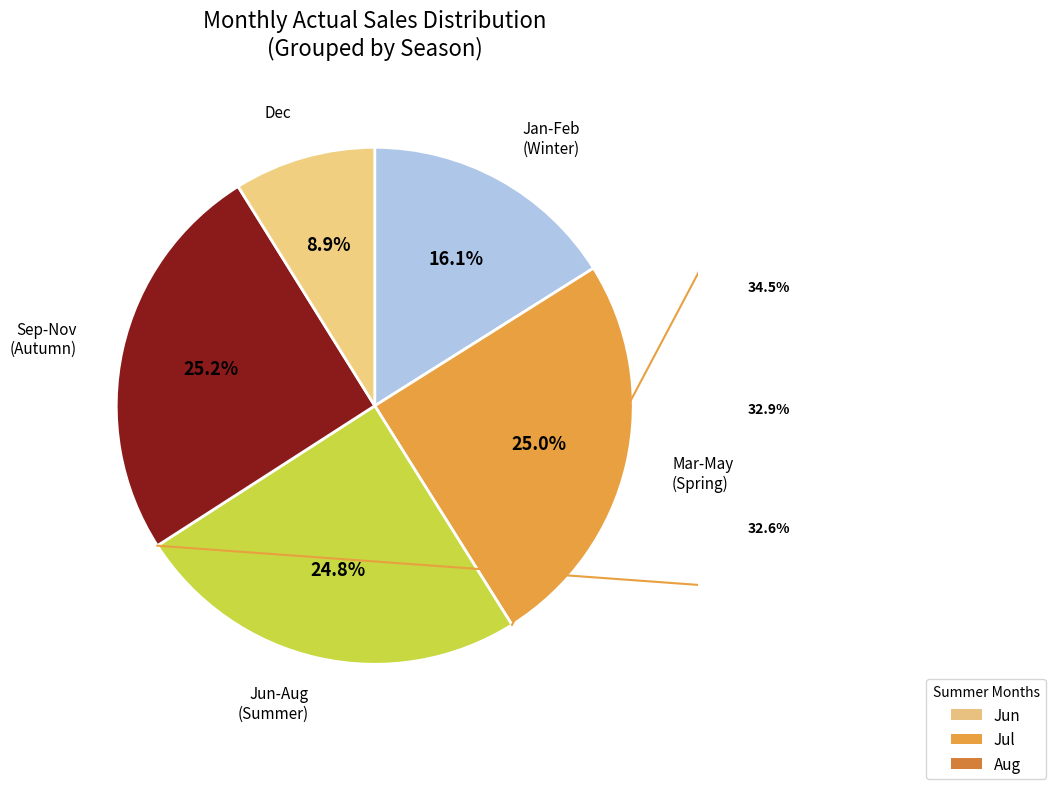

Is there a majority slice in this chart?

No